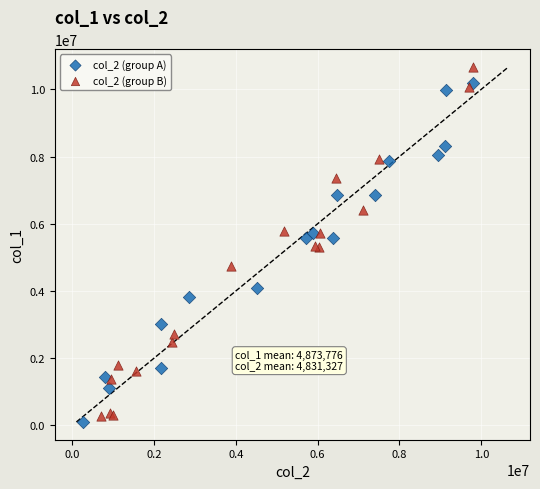

Which series contains the highest Y value?

col_2 (group B)